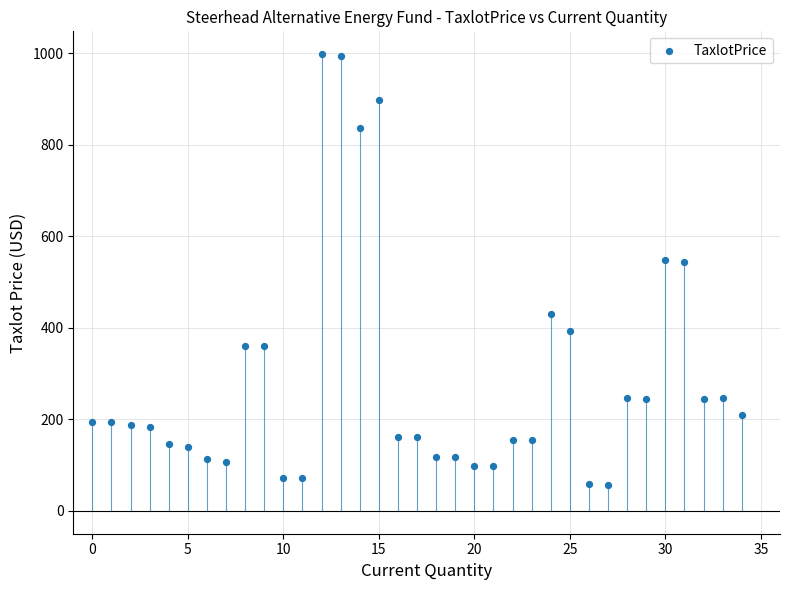

What is the range of Y values (max minus min)?

940.2